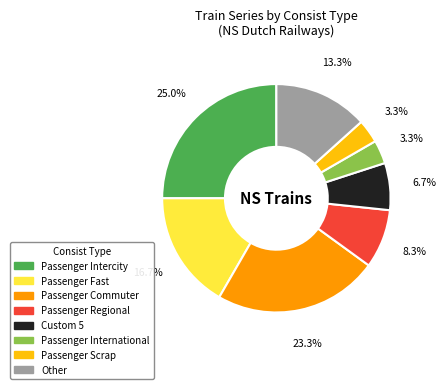

Which slice is the largest?

Passenger Intercity